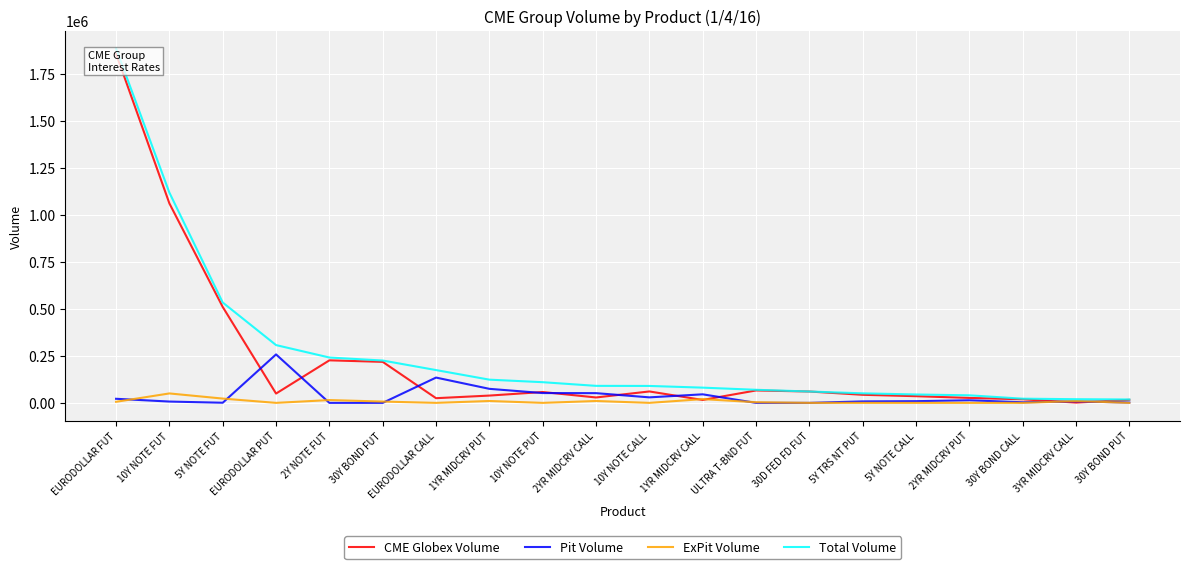

True or false: Pit Volume has a value of 77802 at ULTRA T-BND FUT.

False